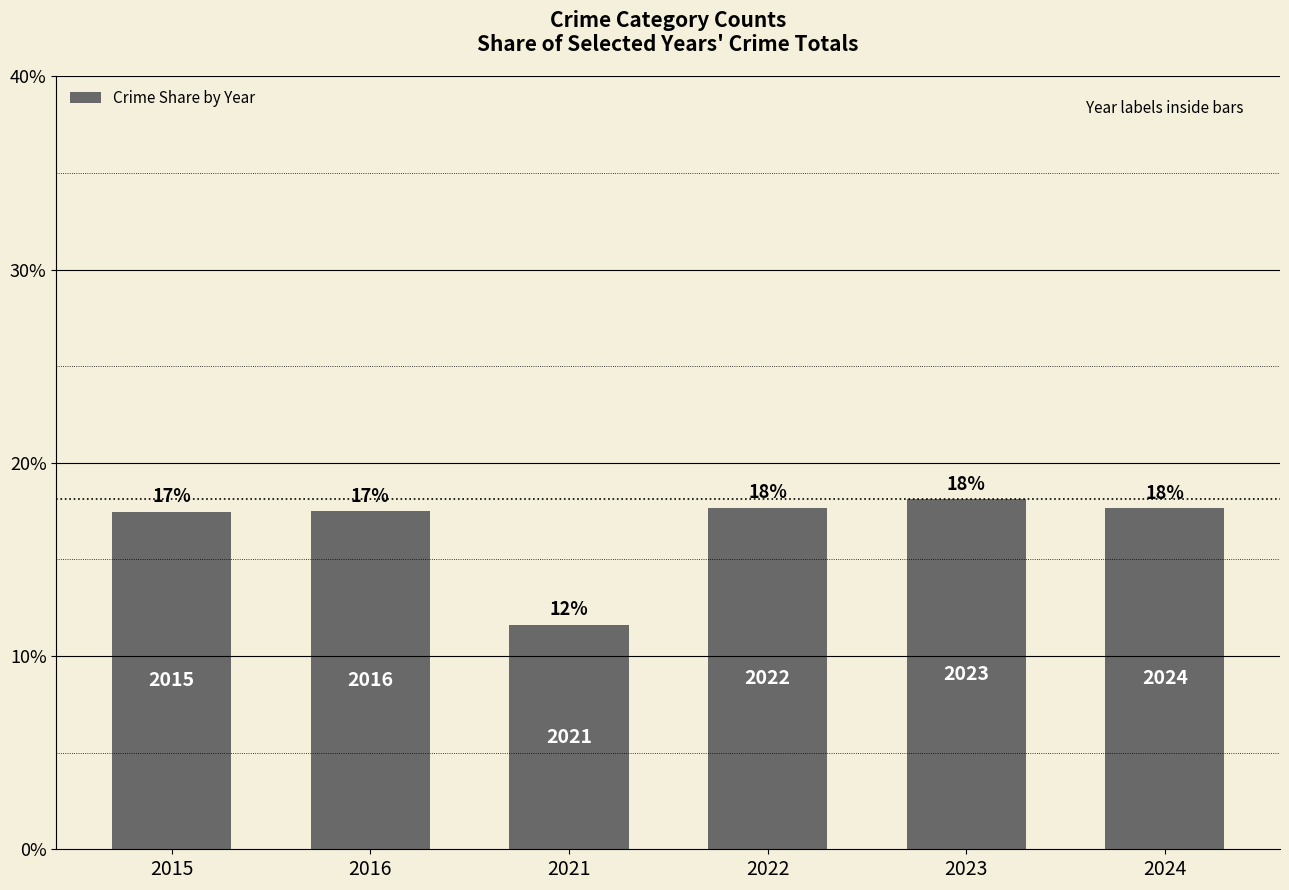

Does the chart contain any negative values?

No